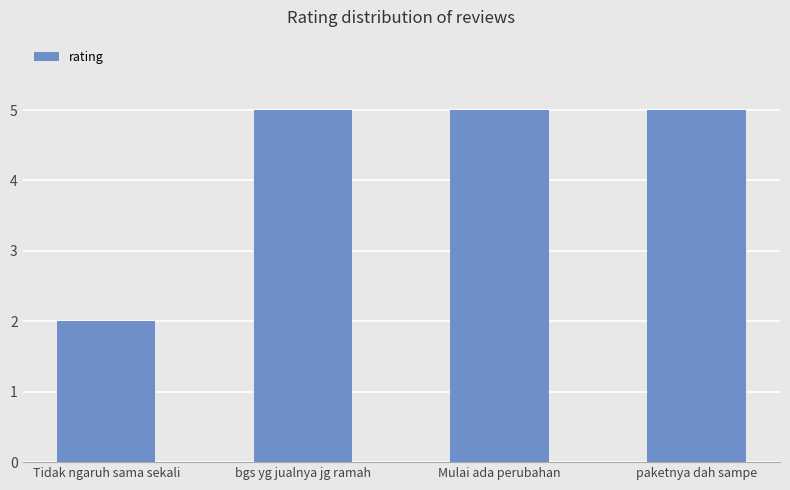

At which label is the value closest to 3?

Tidak ngaruh sama sekali